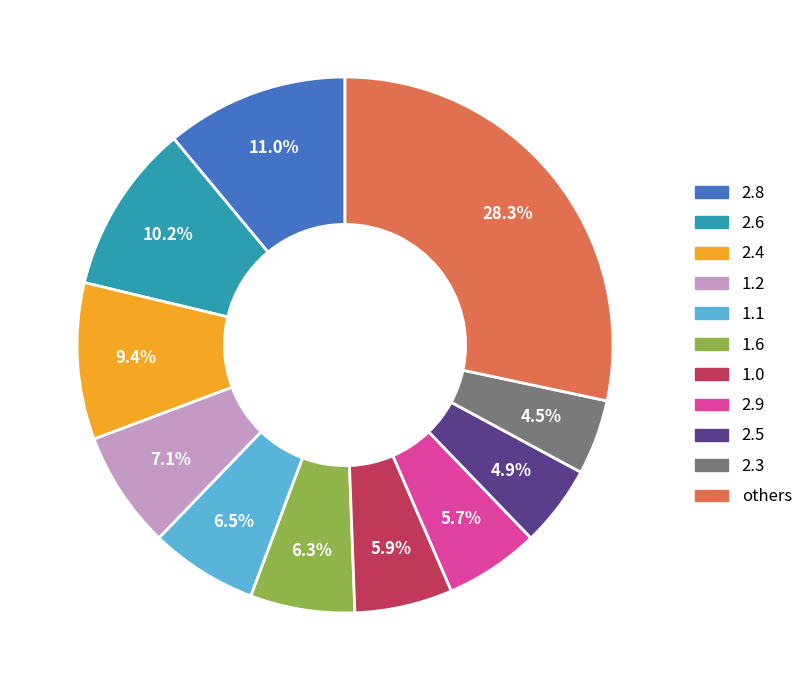

Is the sum of 2.5 and 1.1 greater than half?

No